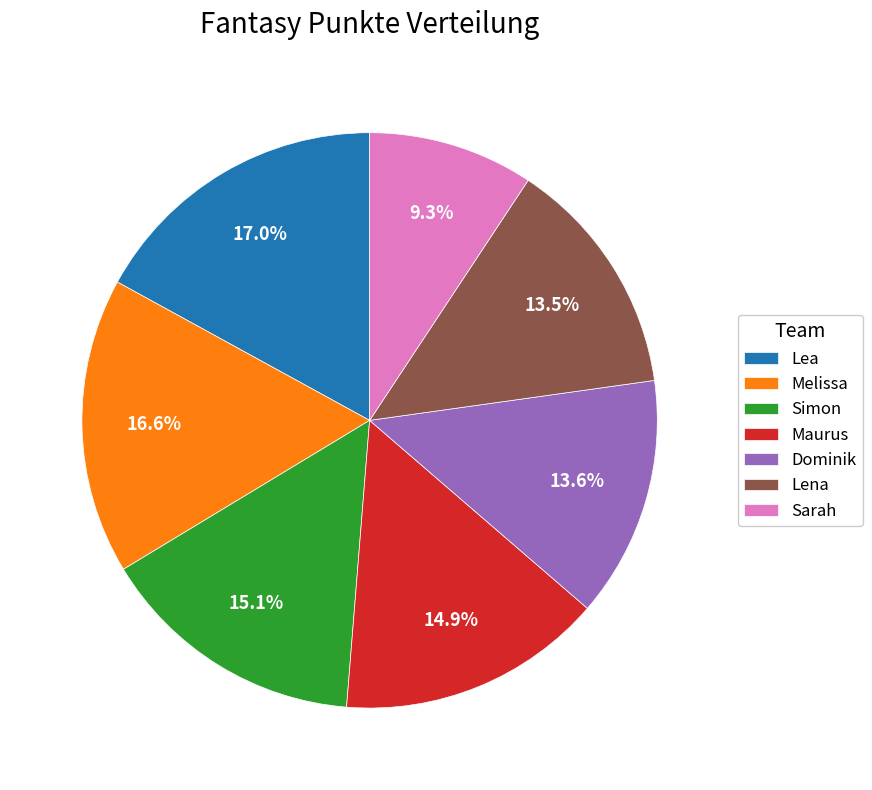

Is it true that Melissa is 4% of the pie?

False